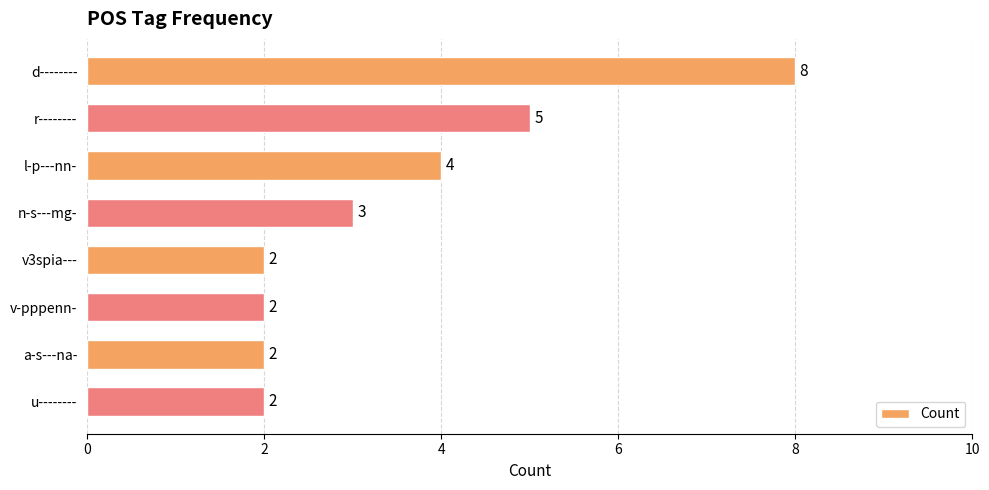

Reading top to bottom, extract all data points from this chart.

d--------=8	r--------=5	l-p---nn-=4	n-s---mg-=3	v3spia---=2	v-pppenn-=2	a-s---na-=2	u--------=2